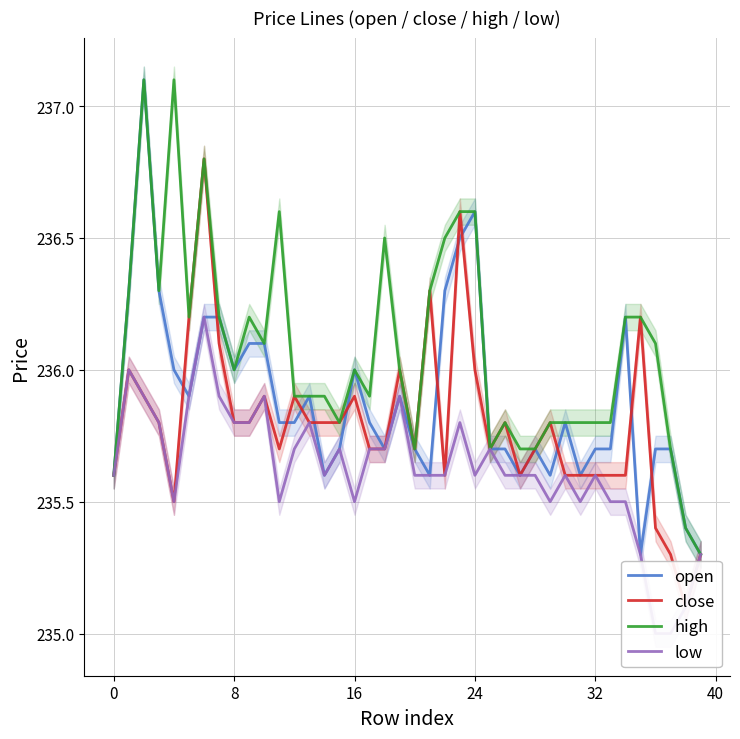

Is this an area chart (filled region under the line)?

No